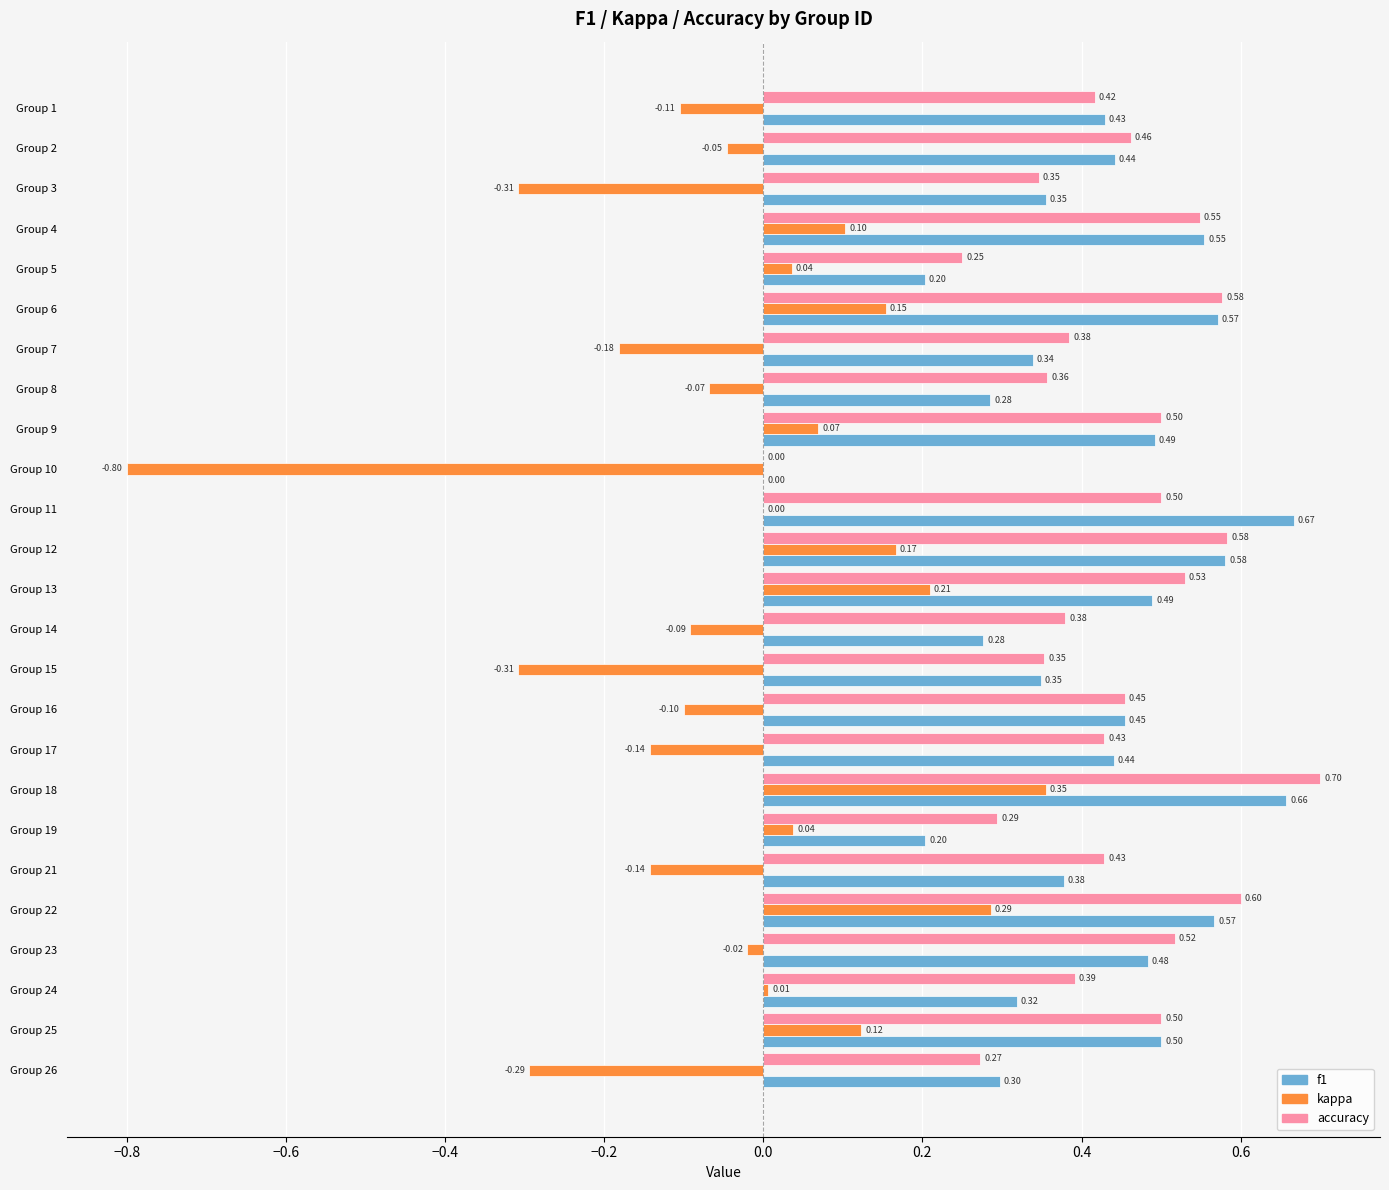

What is the sum of all accuracy values?

10.8